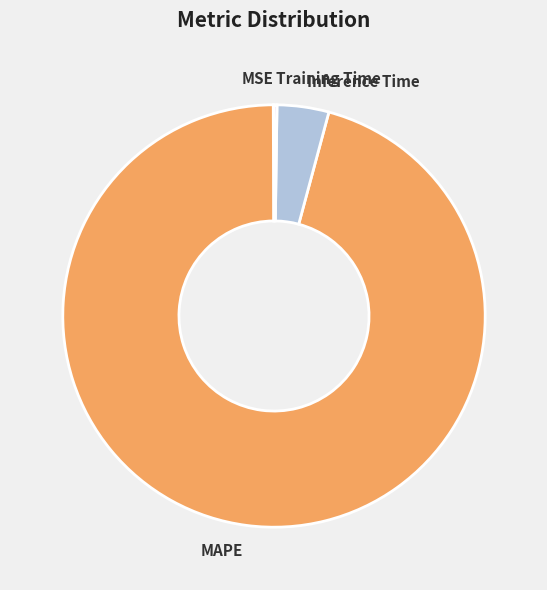

What is the largest slice in the pie chart?

MAPE